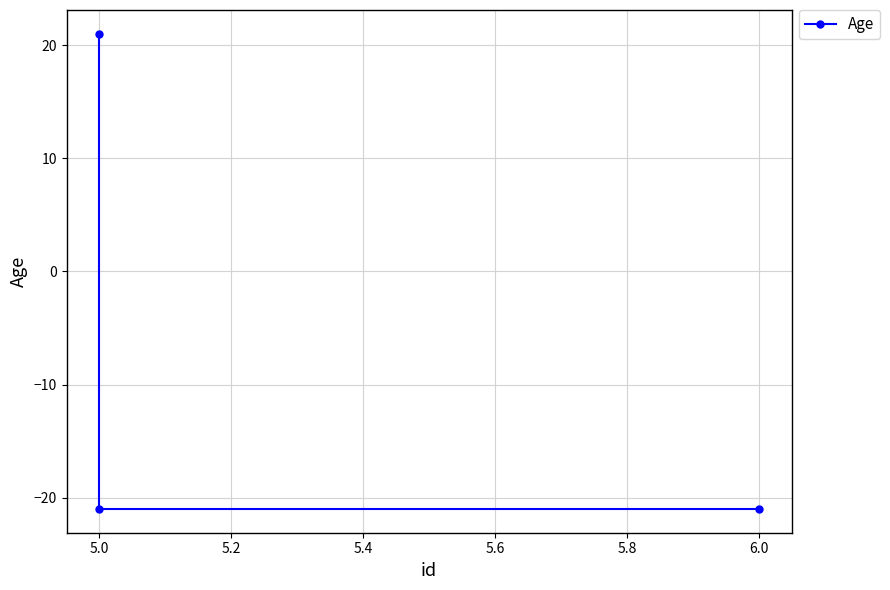

Reading right to left, what are all the values shown in this chart?

-21	-21	21